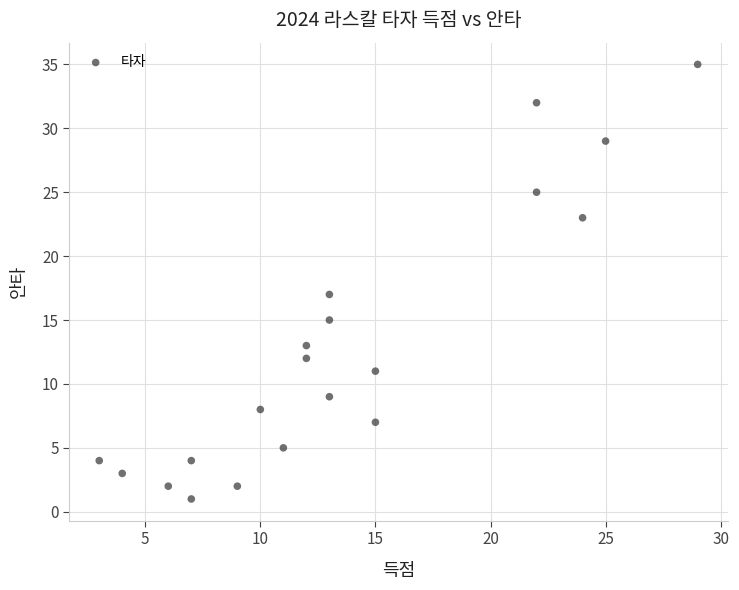

What Y value in the scatter plot is closest to 18?

17